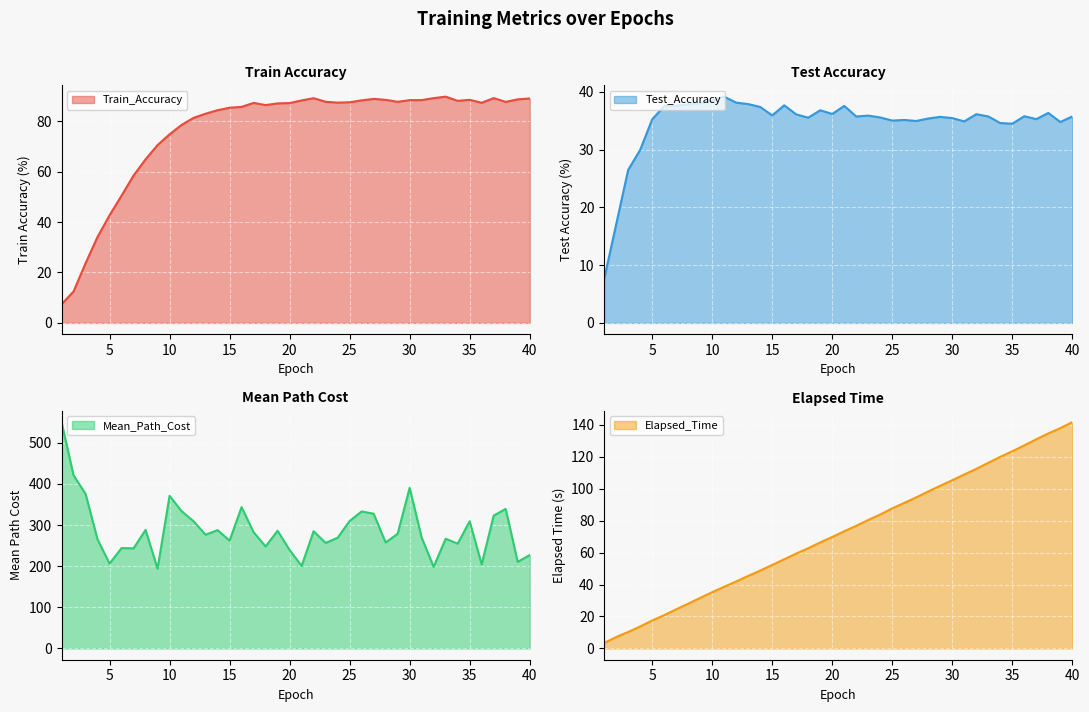

How many intersections are there between Train_Accuracy and Elapsed_Time?

1